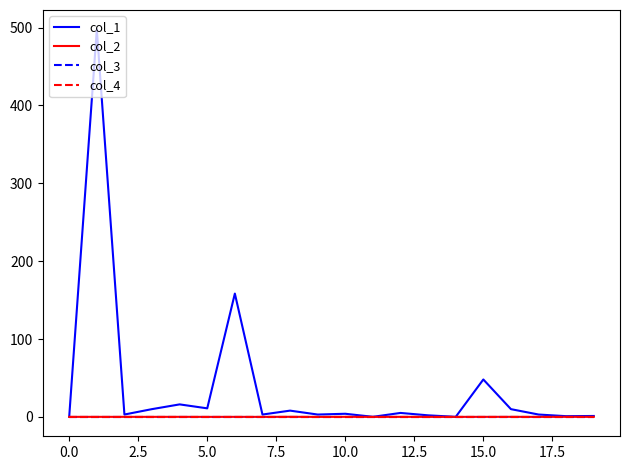

Does the chart display data point markers on the line(s)?

No